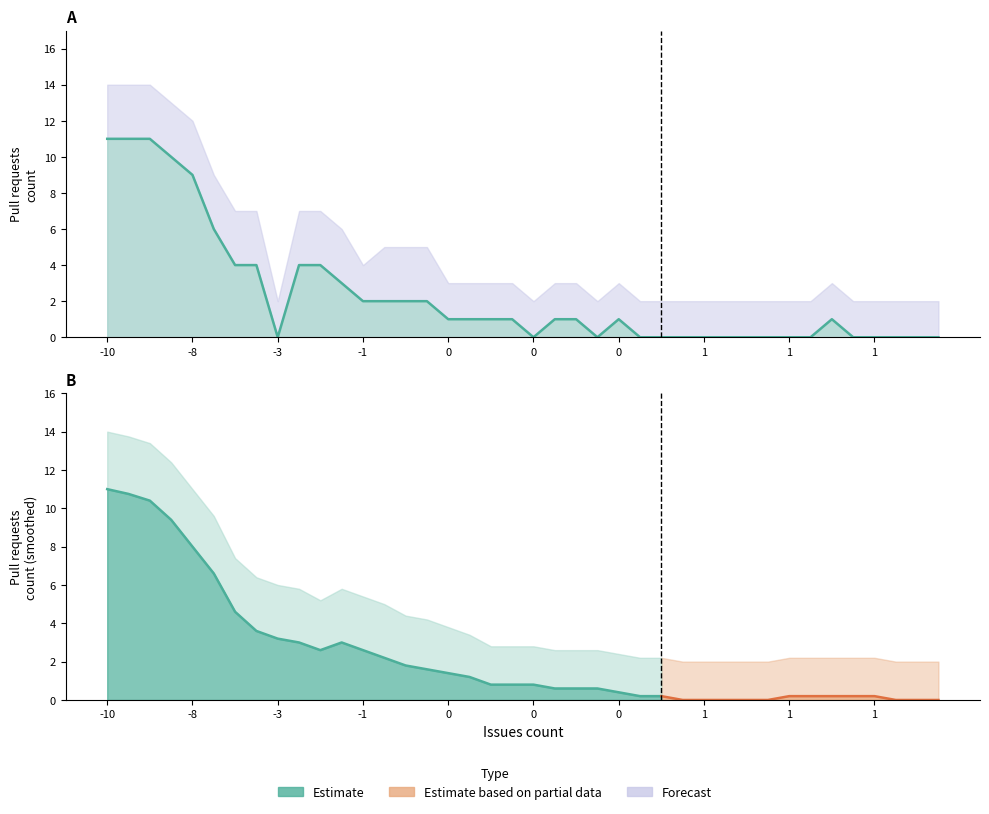

How many data points in Pull requests upper are less than 3?

17